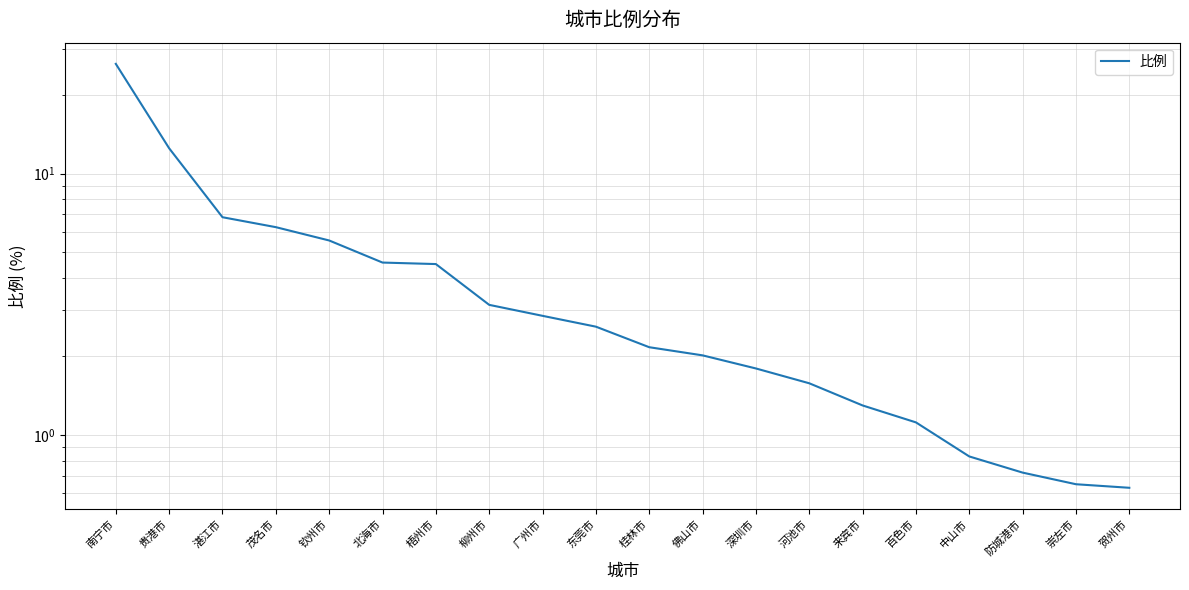

Reading left to right, transcribe all the data shown in this chart.

26.2	12.5	6.8	6.2	5.5	4.6	4.5	3.1	2.9	2.6	2.2	2.0	1.8	1.6	1.3	1.1	0.8	0.7	0.7	0.6